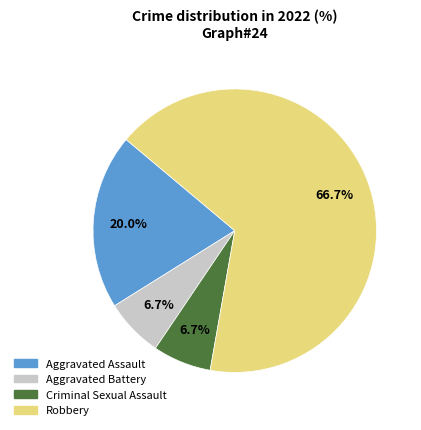

What is the largest slice in the pie chart?

Robbery